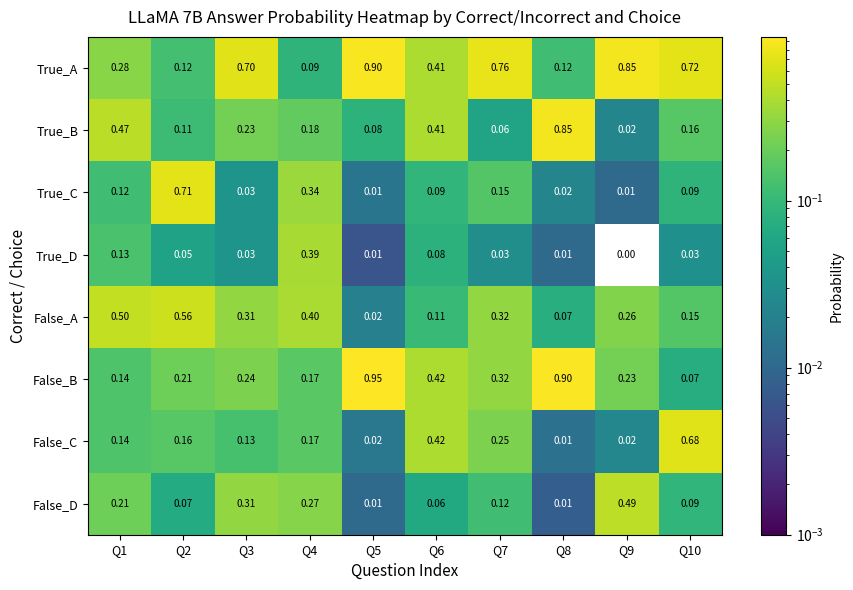

Which category has the lowest value across all series?

Q9